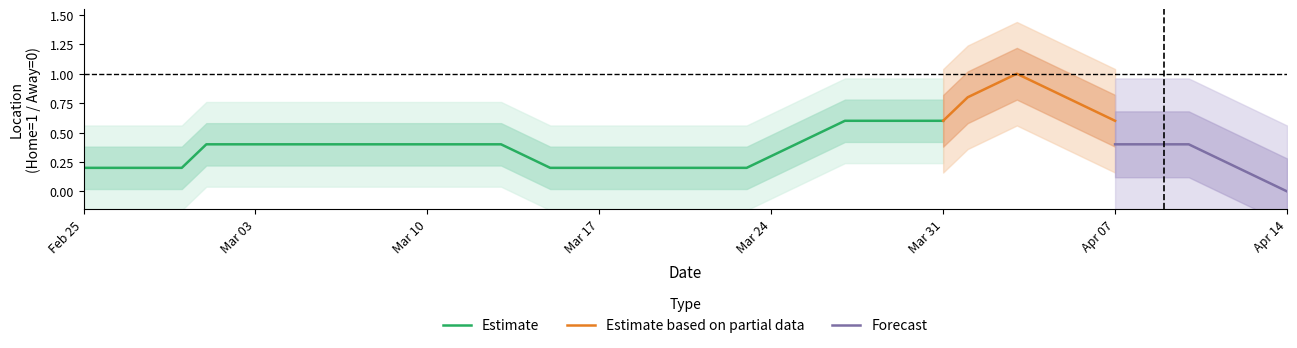

True or false: Estimate and Estimate based on partial data cross at least once.

False